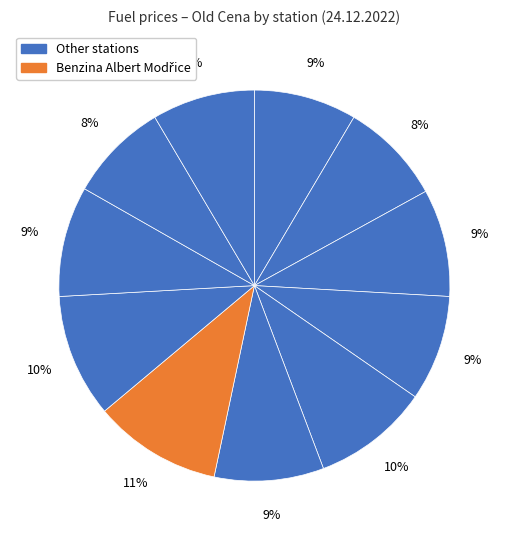

Is there a majority slice in this chart?

No